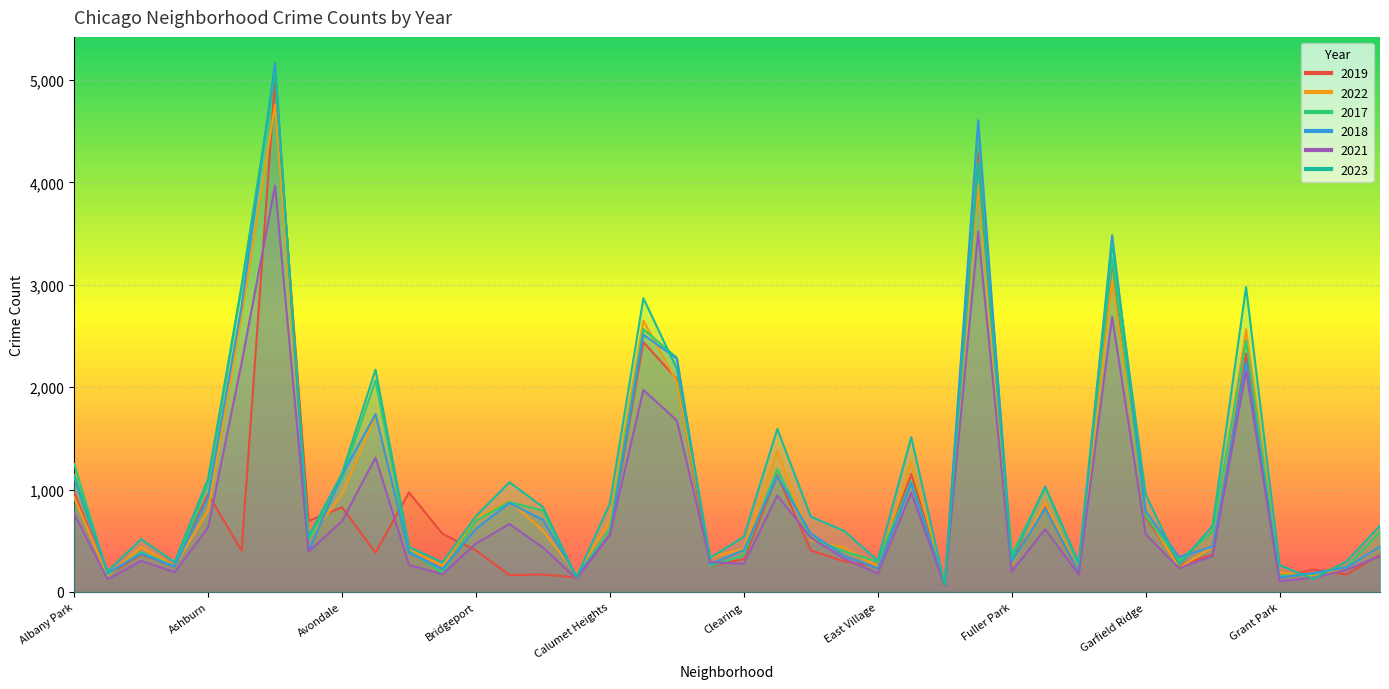

Which series ends up on top after the final intersection of 2018 and 2023?

2023